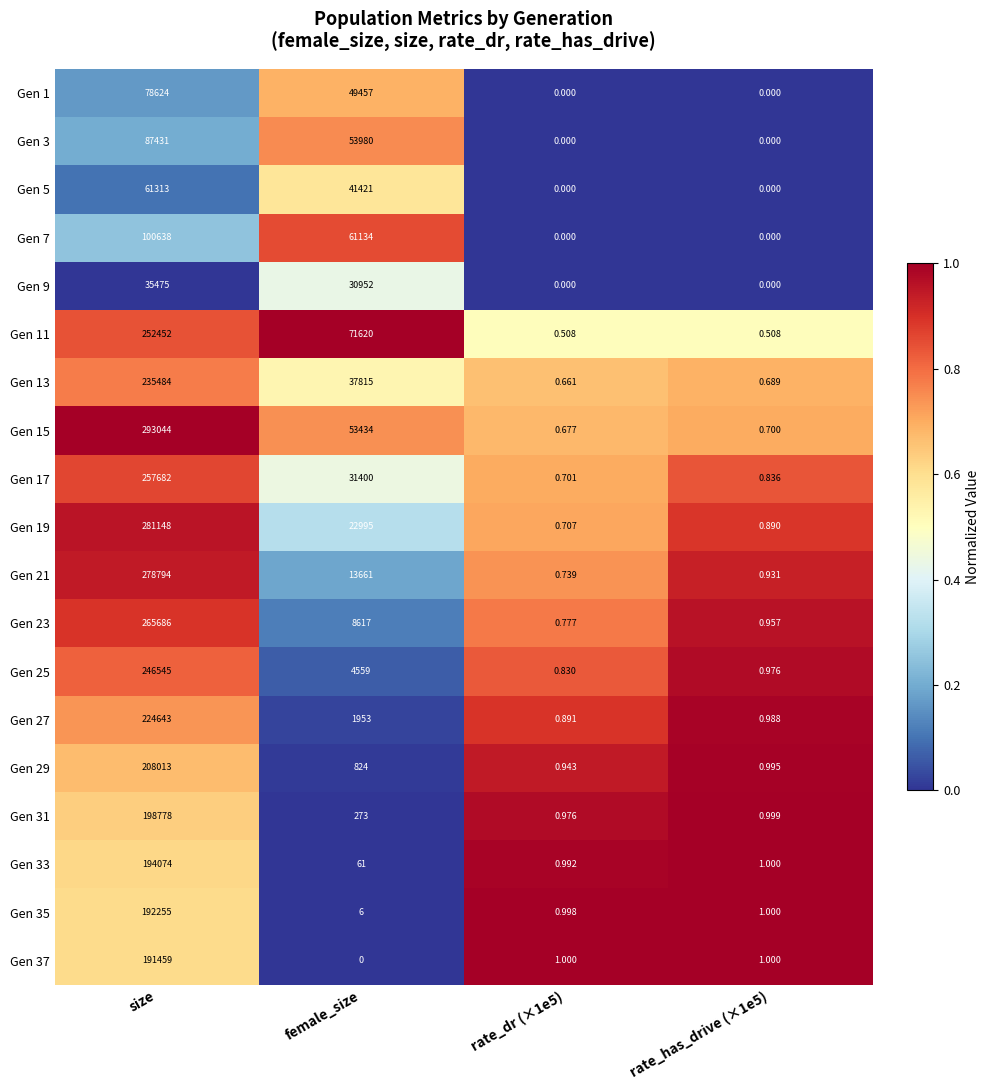

Where is Gen 21 nearest to the value 139397?

female_size